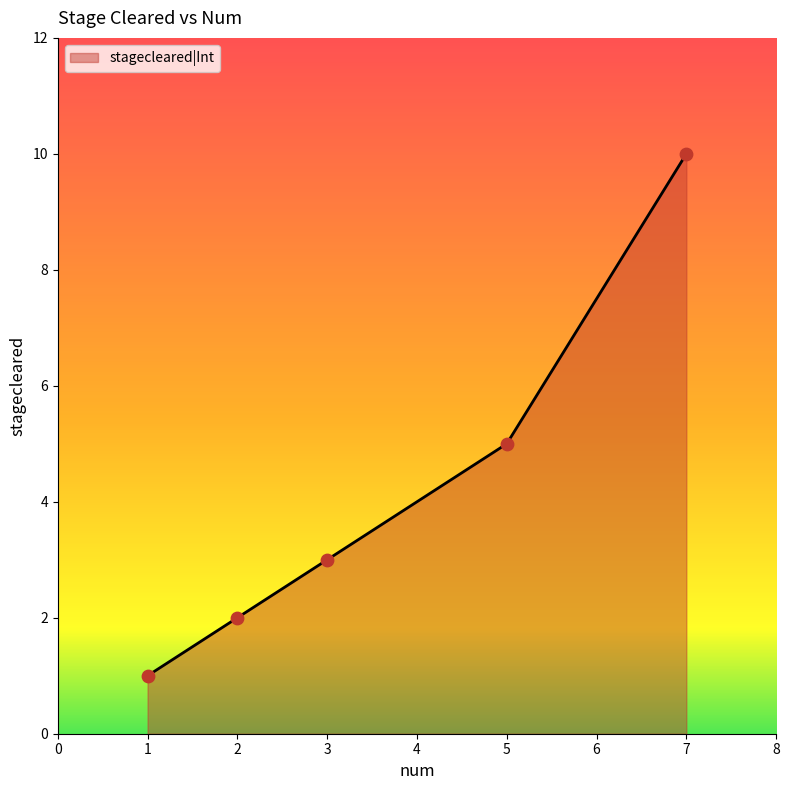

What is the change in value from 1 to 7?

+9